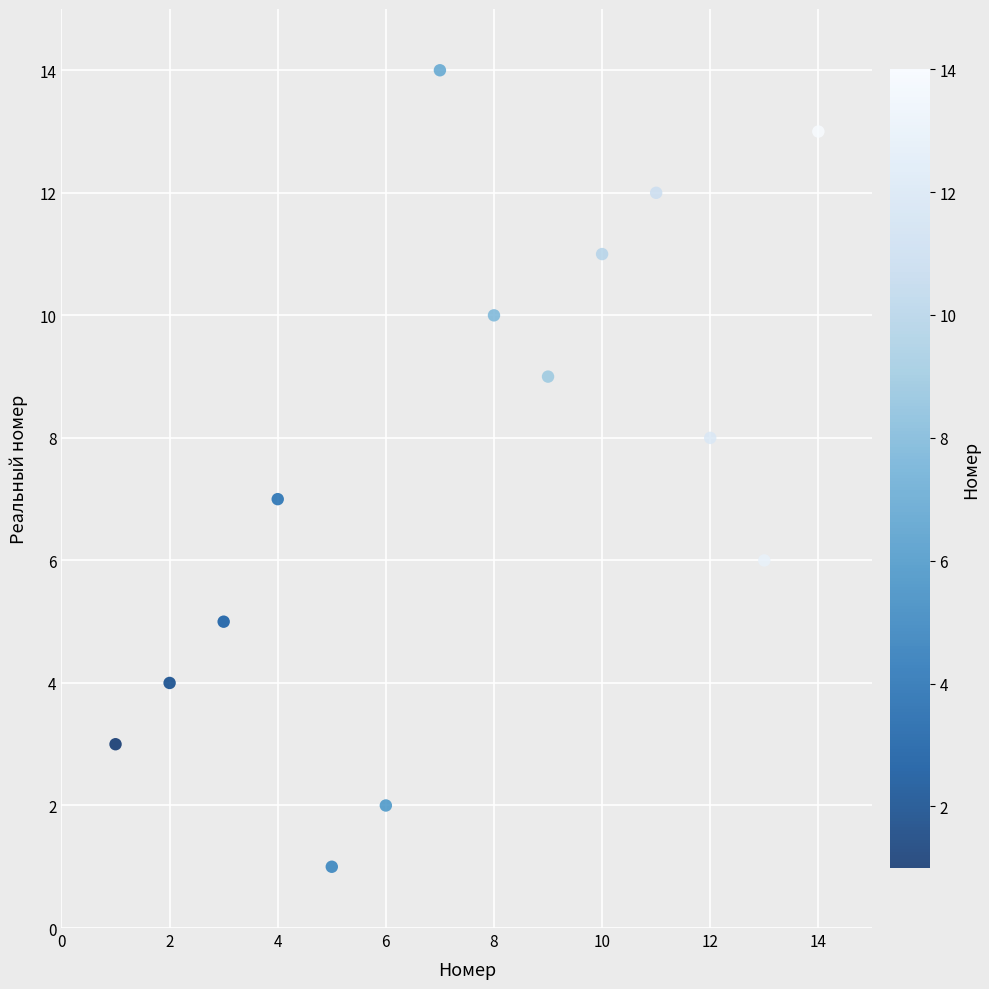

What is the range of X values (max minus min)?

13